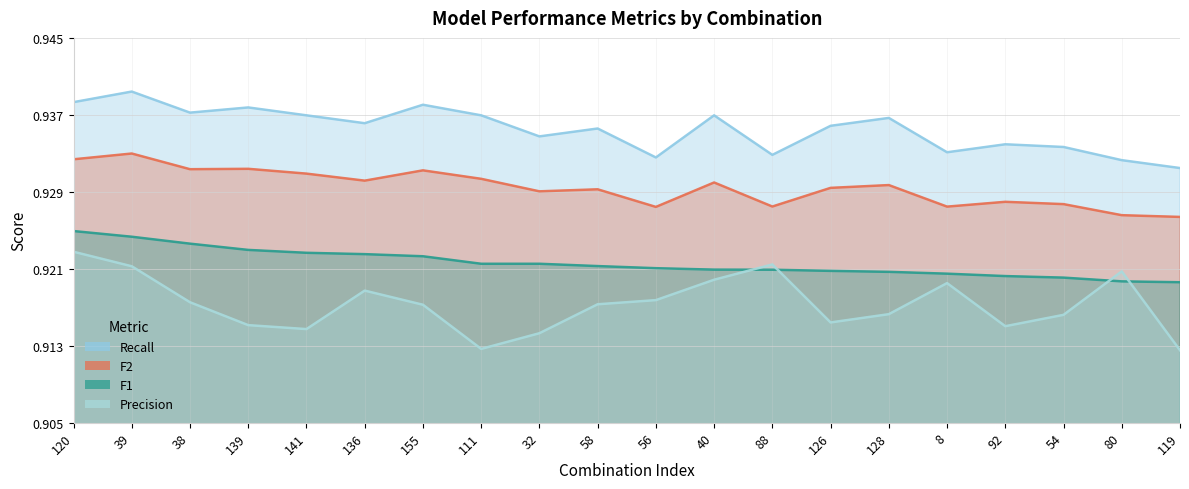

How many lines are shown in the chart?

4